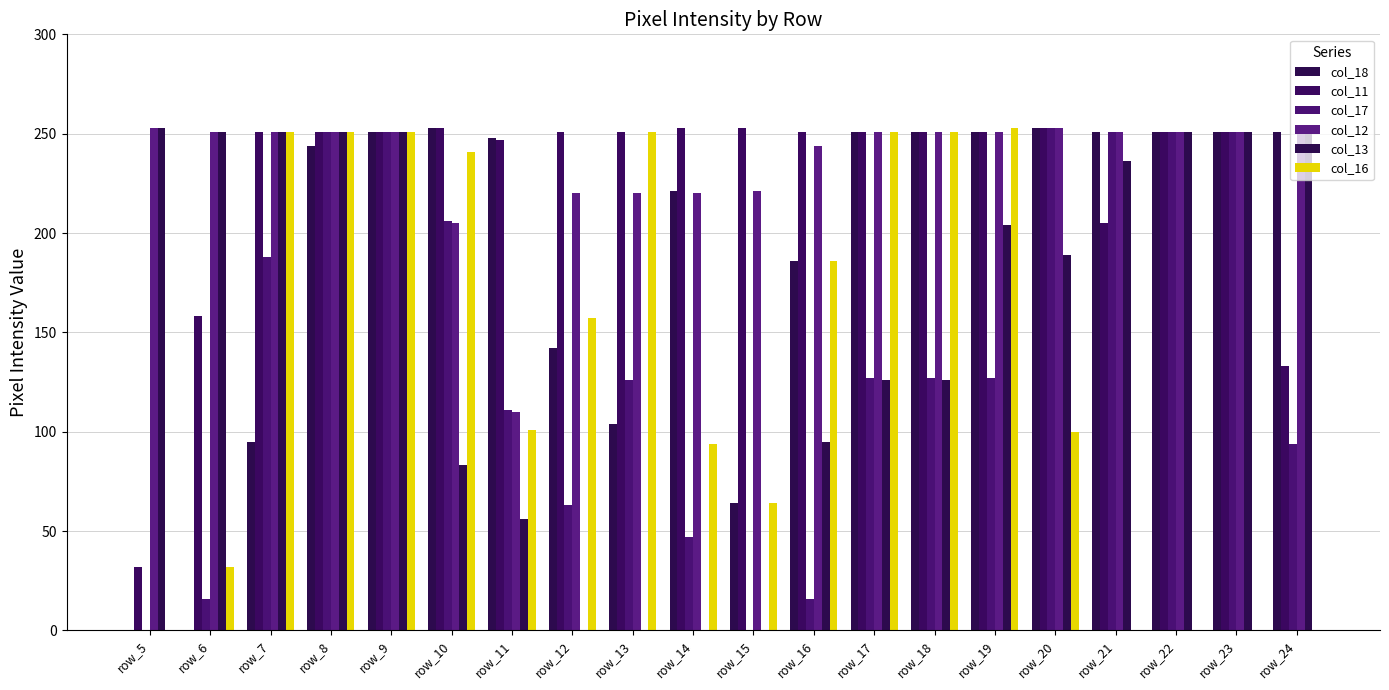

How many series are shown in this chart?

6